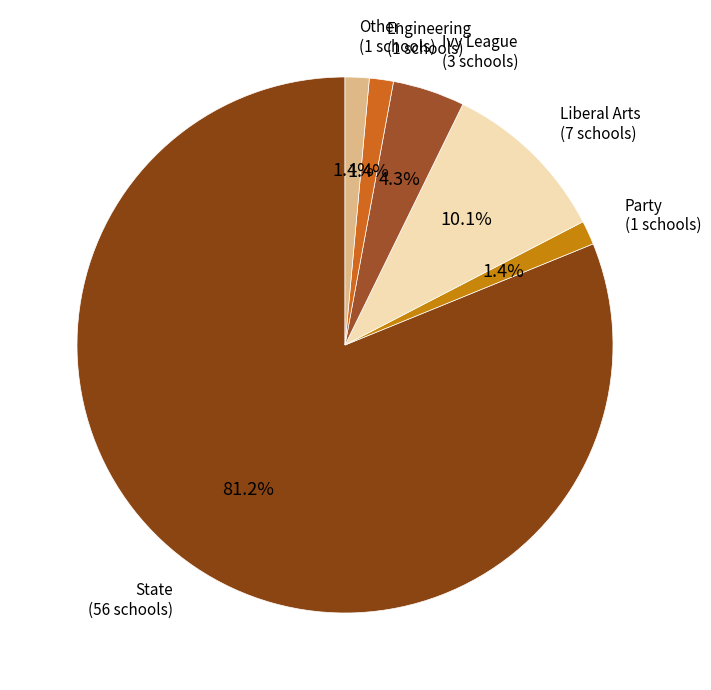

The Ivy League slice represents 4% of the pie. True or false?

True